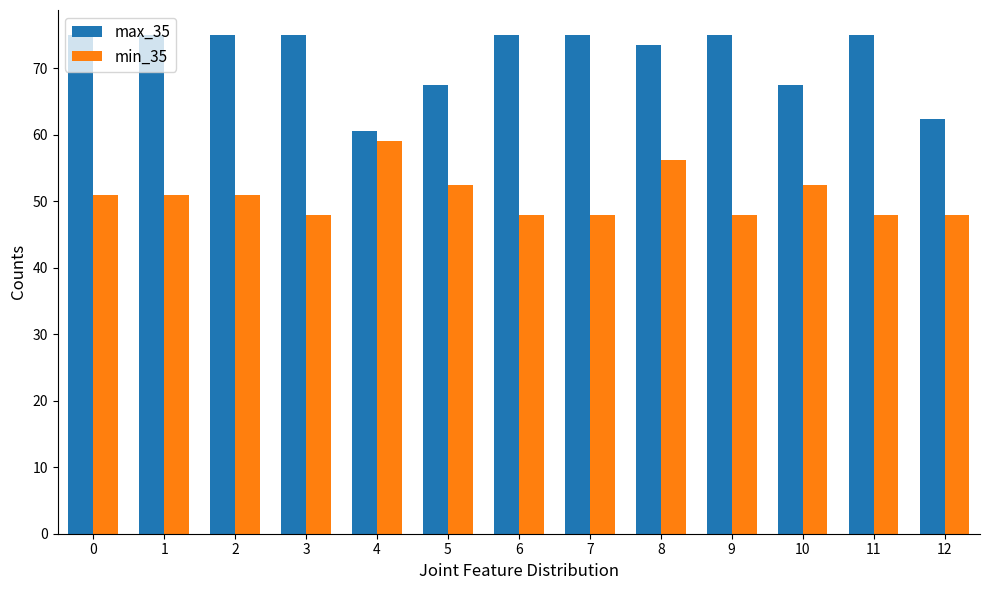

Is it true that min_35 equals 51.0 at 2?

True